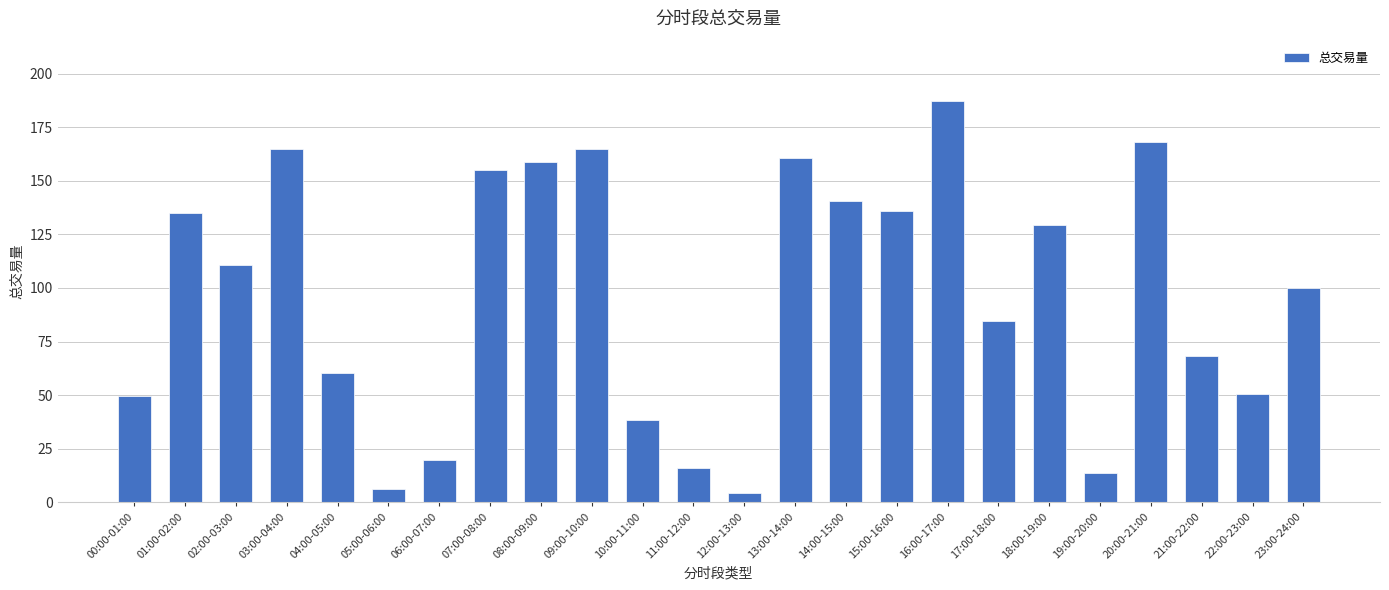

What is the average value?

96.8